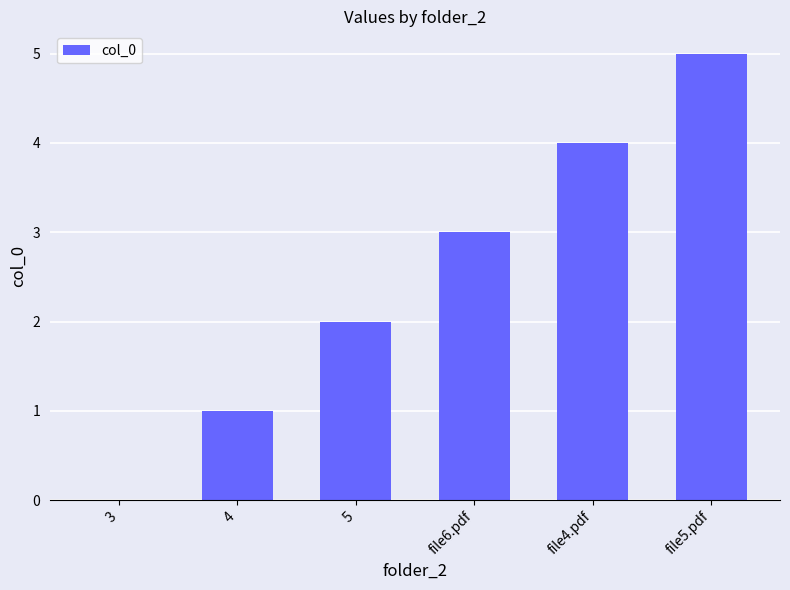

What is the ratio of the value at file4.pdf to the value at file5.pdf?

0.8